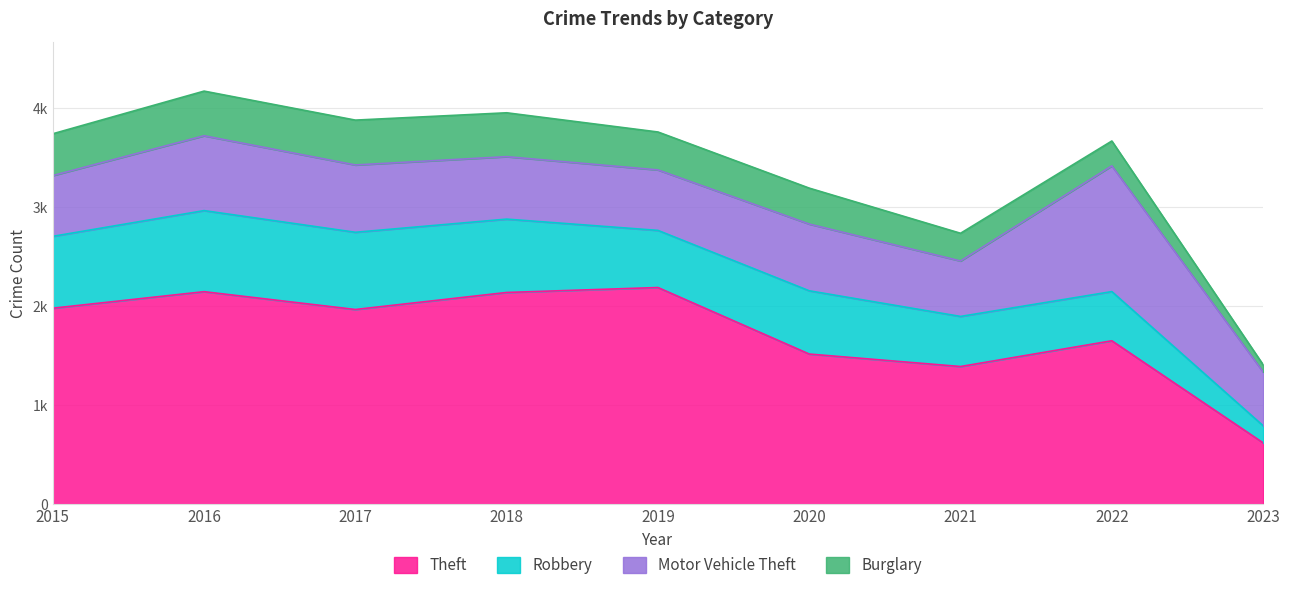

How many data points in Theft are above 1968?

4